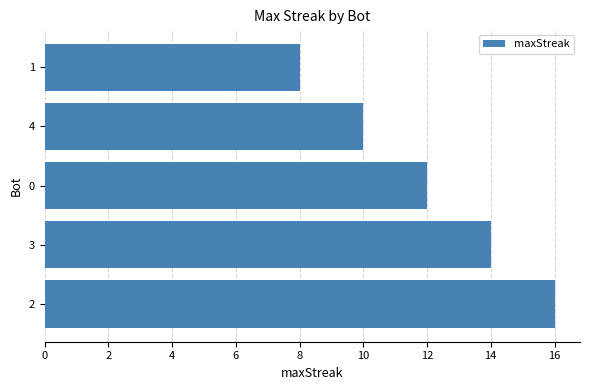

At which category does the chart reach its minimum across all series?

1